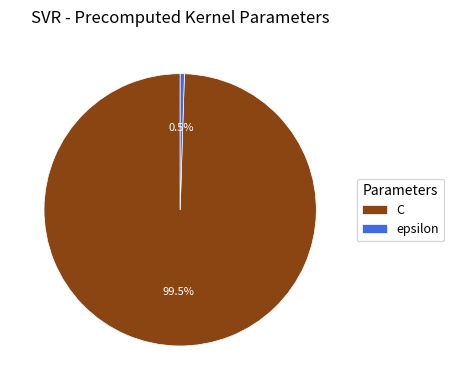

Between C and epsilon, which is larger?

C